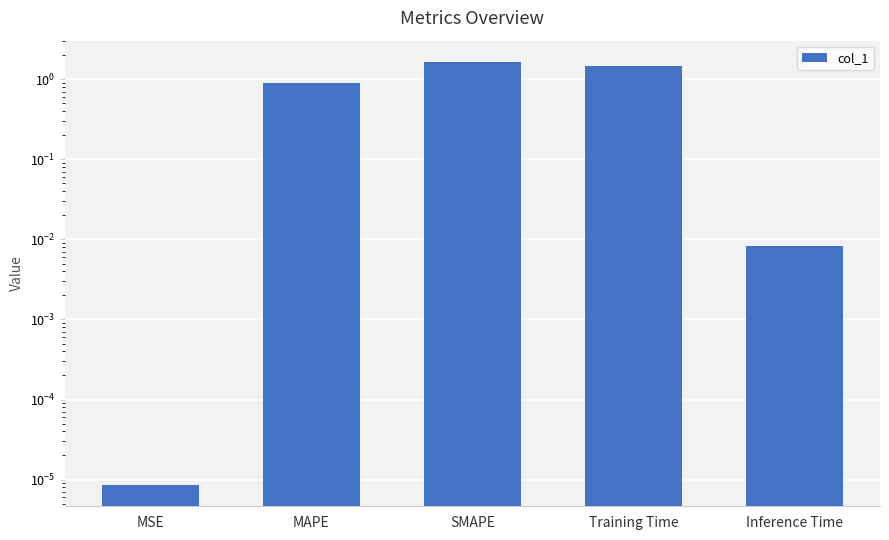

Reading left to right, transcribe all the data shown in this chart.

MSE=0.0	MAPE=0.9	SMAPE=1.7	Training Time=1.5	Inference Time=0.0